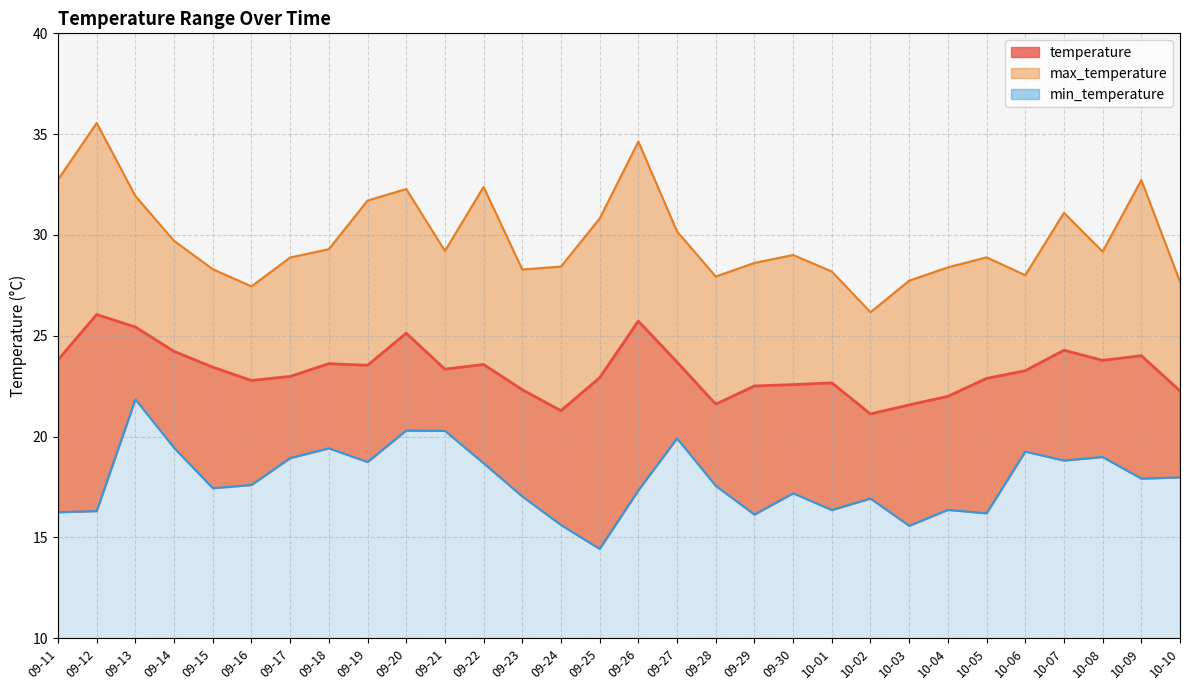

At how many categories does at least one series exceed 23?

30